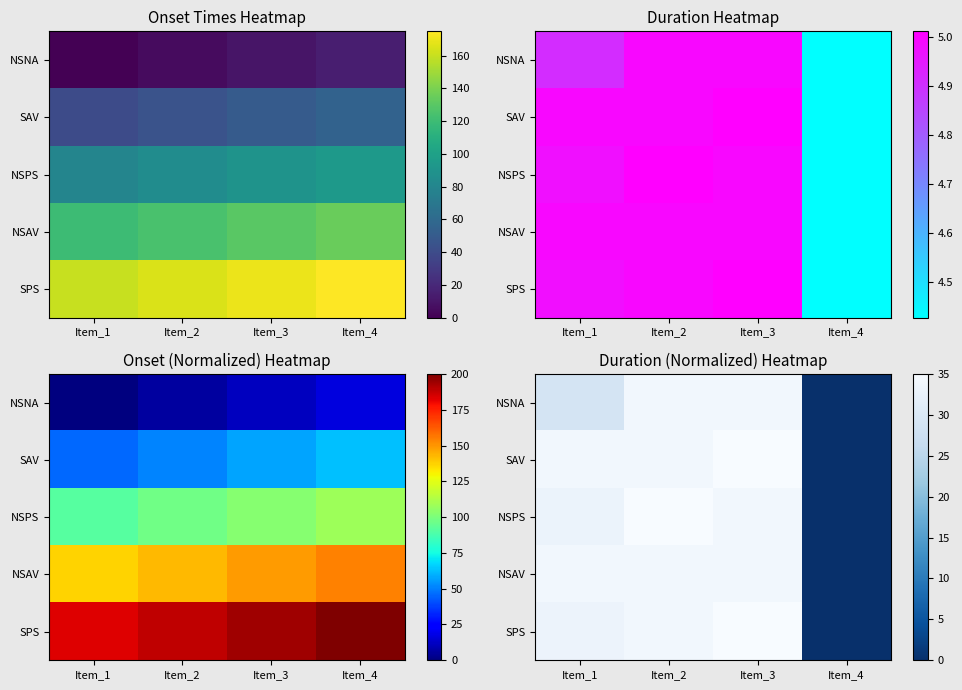

Count the number of categories in the chart.

4